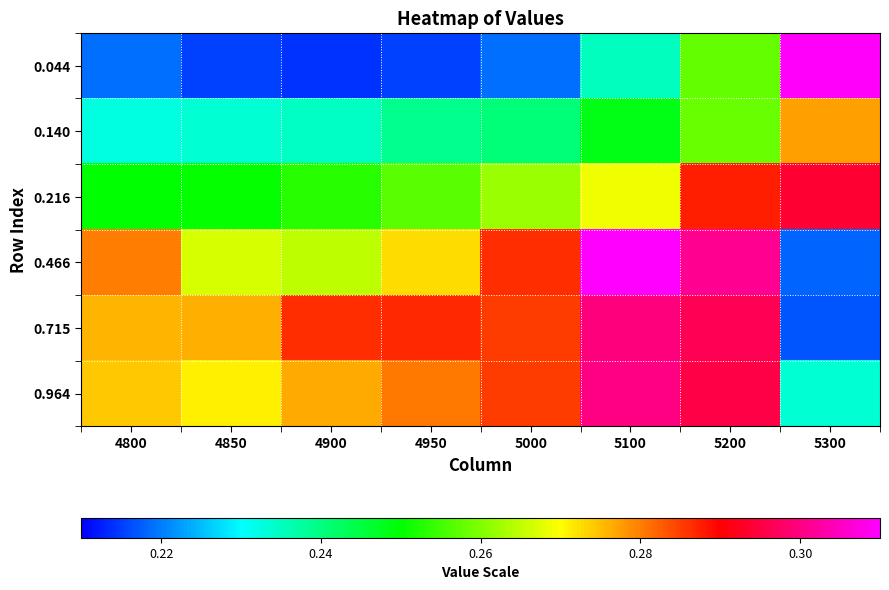

What is the greatest value displayed?

0.3